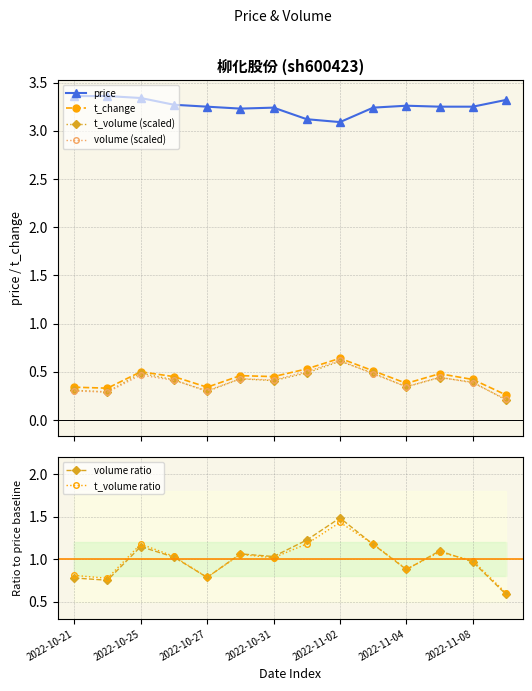

True or false: t_volume (scaled) and price cross at least once.

False